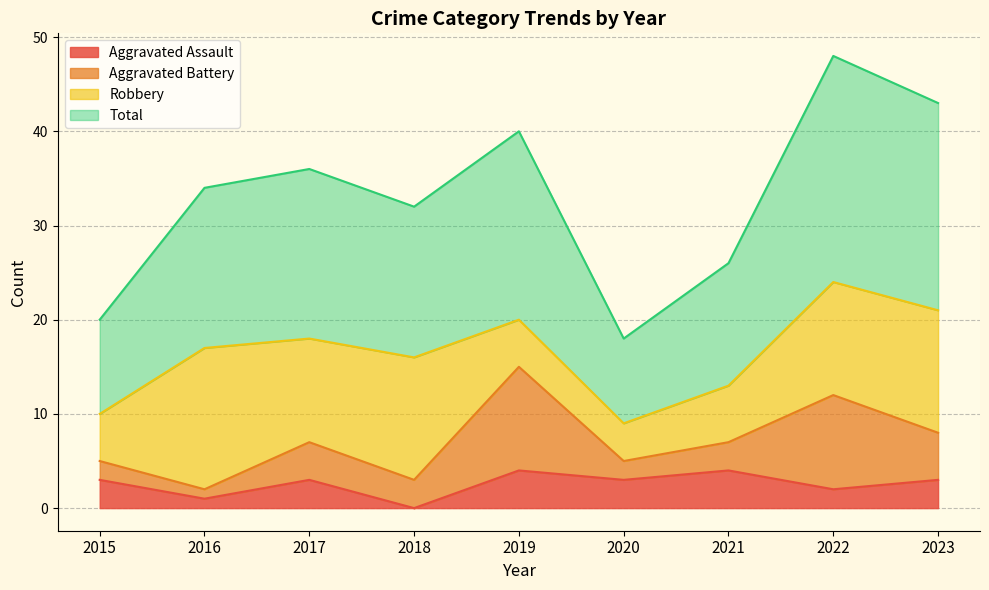

What is the spread (max minus min) of values at 2022?

46